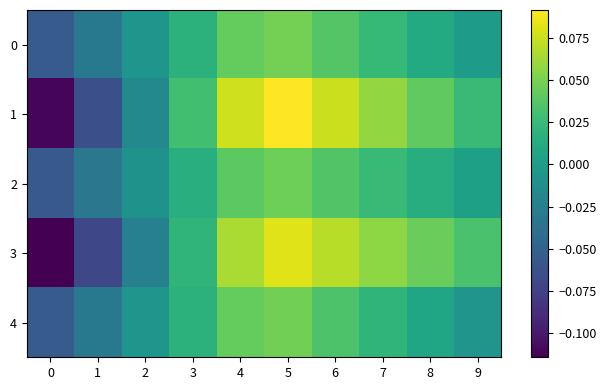

Rank the series at 4 from lowest to highest value.

2, 4, 0, 3, 1